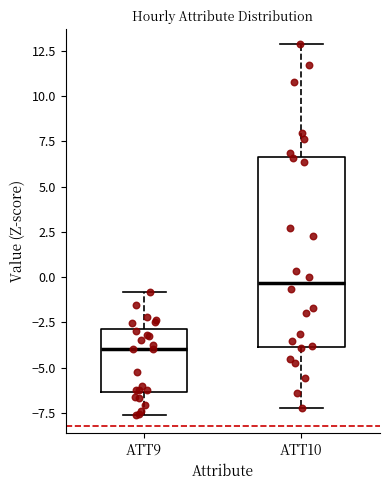

Reading left to right, read every box against the y-axis: the position of its median line, the range the box covers, and the ends of its whiskers. The values are not printed on the chart, so give them approximately, as read against the axis.

ATT9: median -4.0, box -6.5 to -3.0, whiskers -7.5 to -1.0
ATT10: median -0.5, box -4.0 to 6.5, whiskers -7.0 to 13.0